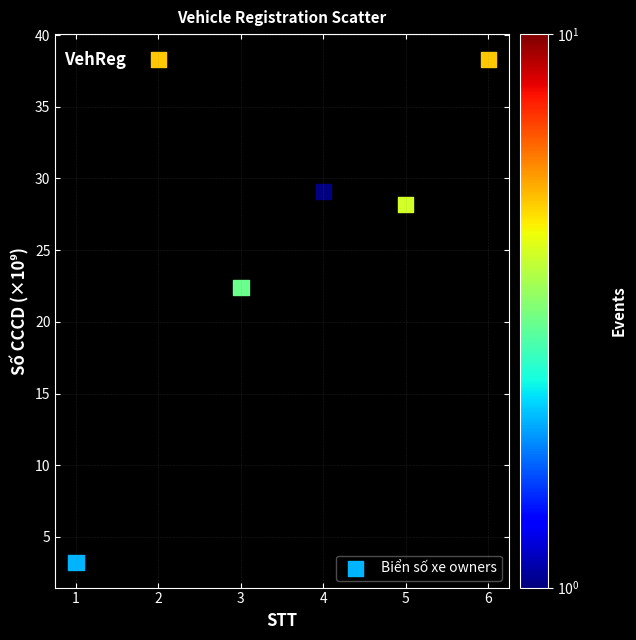

What is the range of X values (max minus min)?

5.0